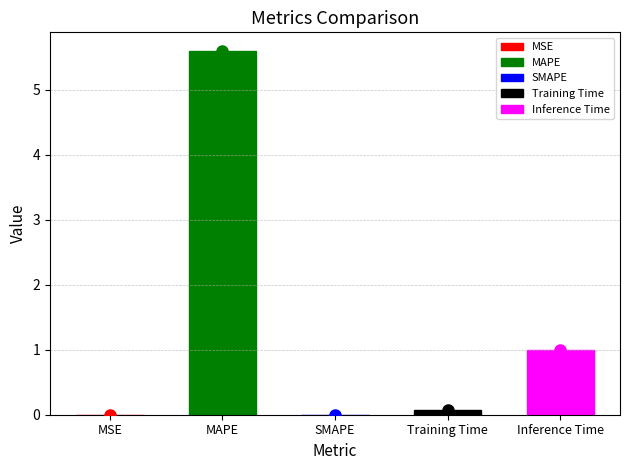

Reading left to right, list all the values displayed in this chart.

0.0	5.6	0.0	0.1	1.0